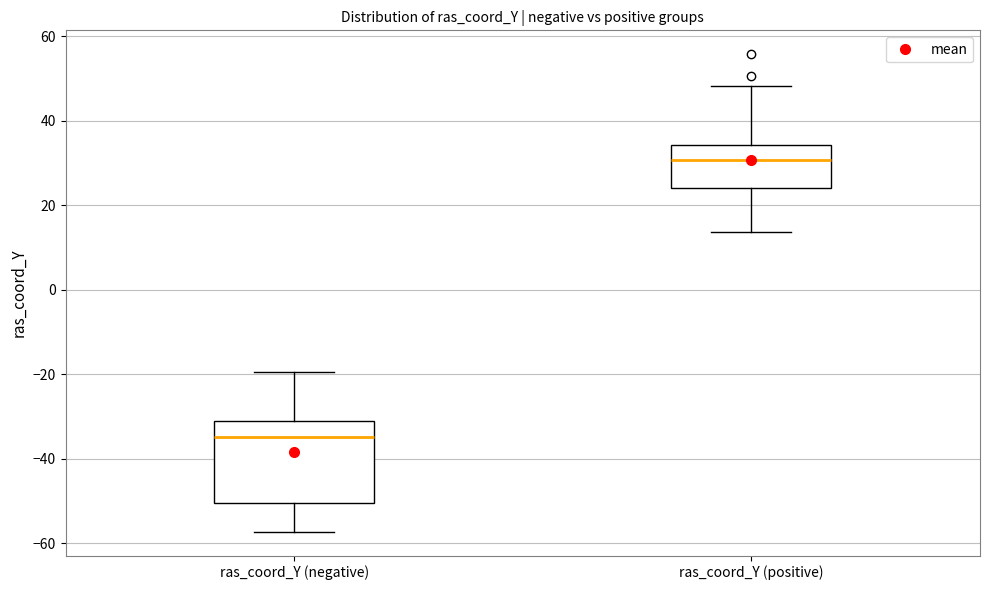

Reading left to right, transcribe this box plot: for each box, give where its median line is, the range the box spans, and where its two whiskers end, as read against the y-axis. The values are not printed on the chart, so give them approximately, as read against the axis.

ras_coord_Y (negative): median -34, box -50 to -32, whiskers -58 to -20
ras_coord_Y (positive): median 30, box 24 to 34, whiskers 14 to 48